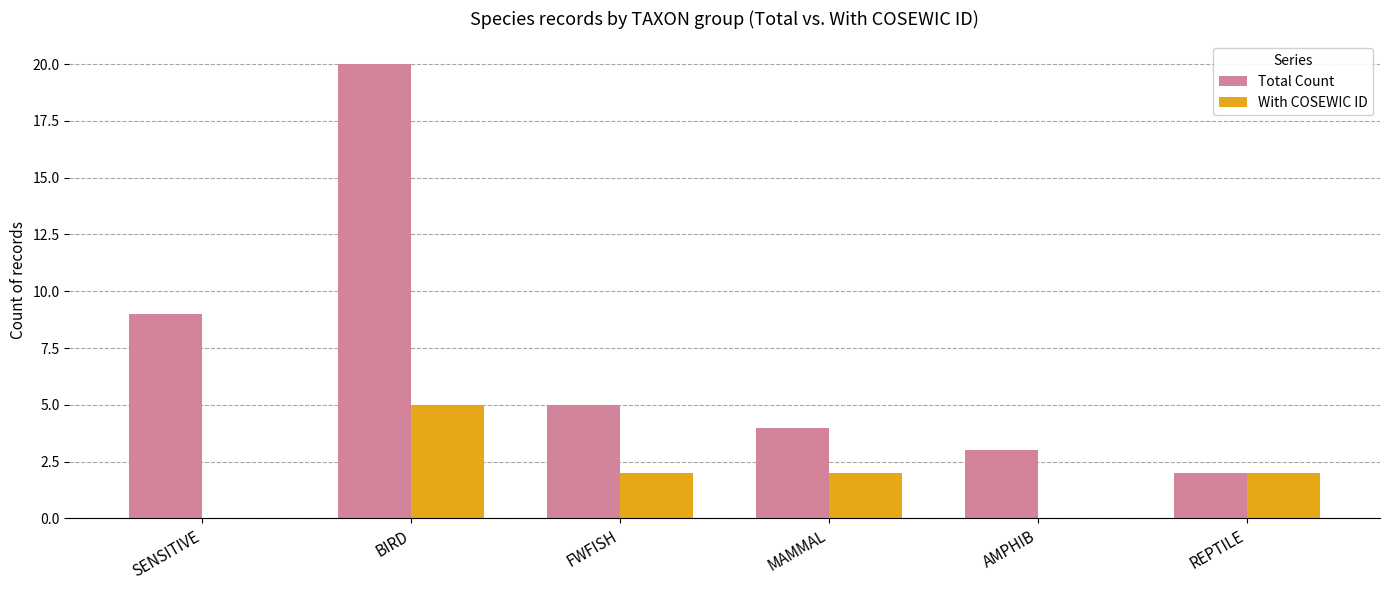

Count the number of data series in this chart.

2